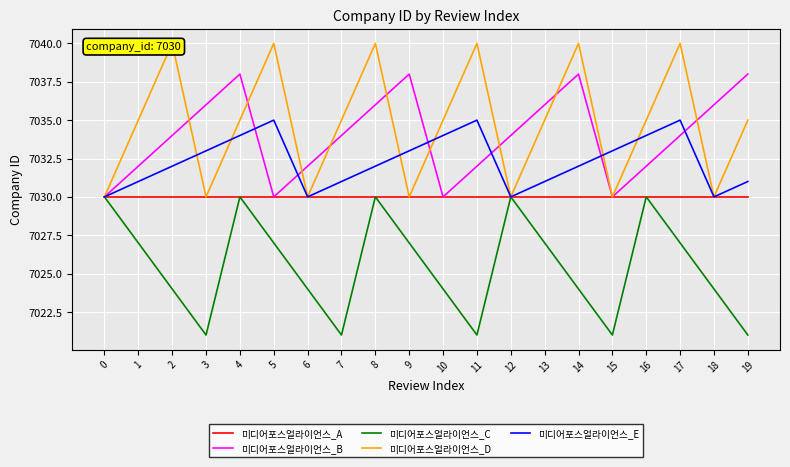

At which category does the chart reach its minimum across all series?

3